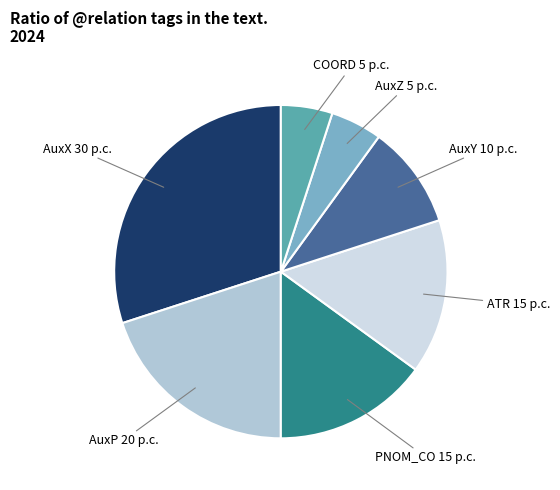

Is there any slice that represents more than half of the pie?

No